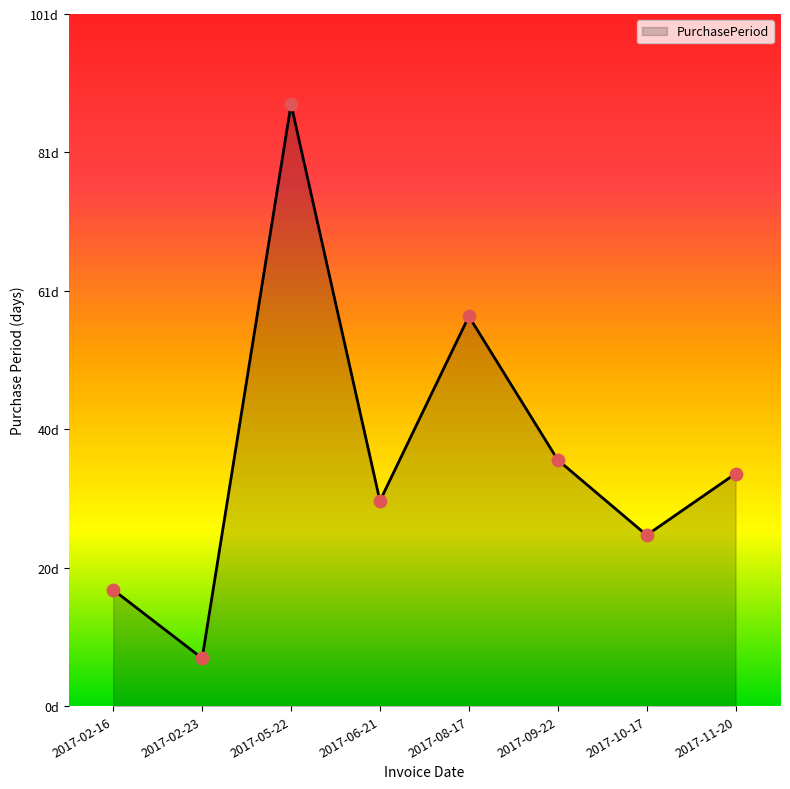

Which has a higher value, 2017-05-22 or 2017-09-22?

2017-05-22